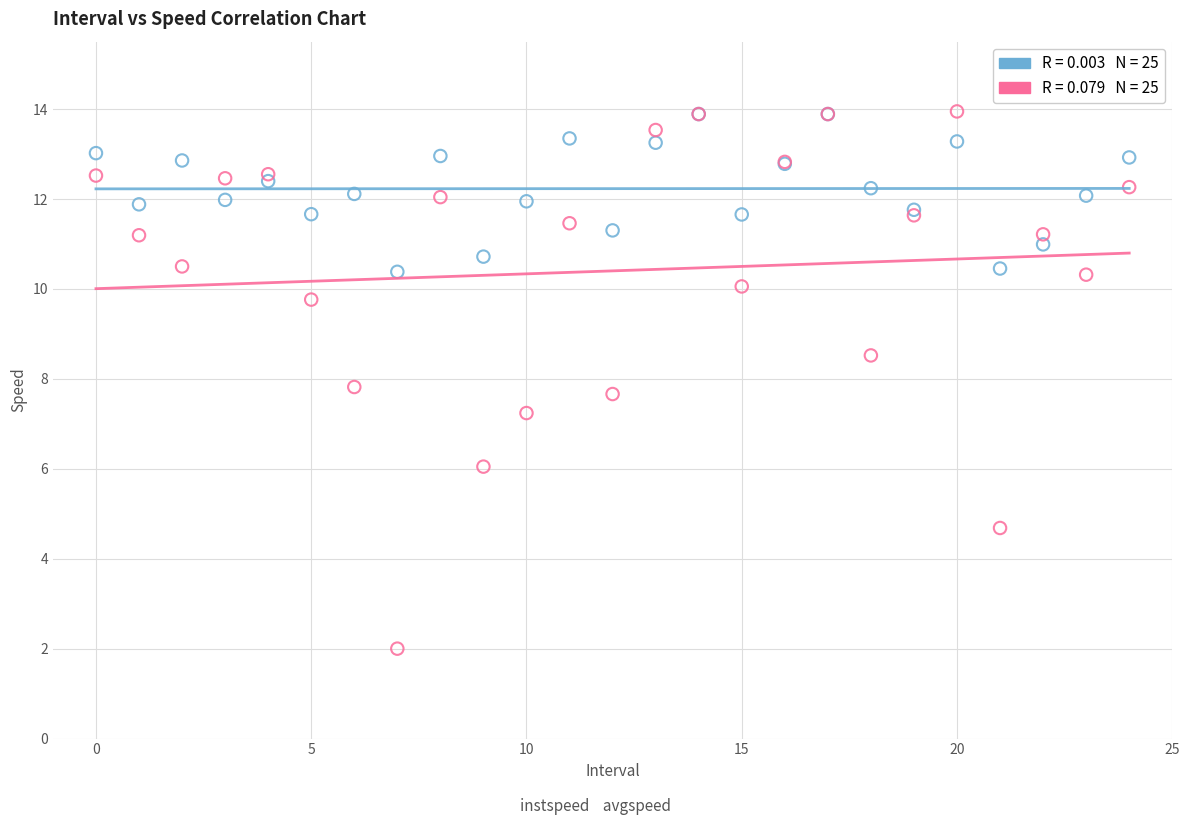

Across all series, what Y value is closest to 7?

7.2